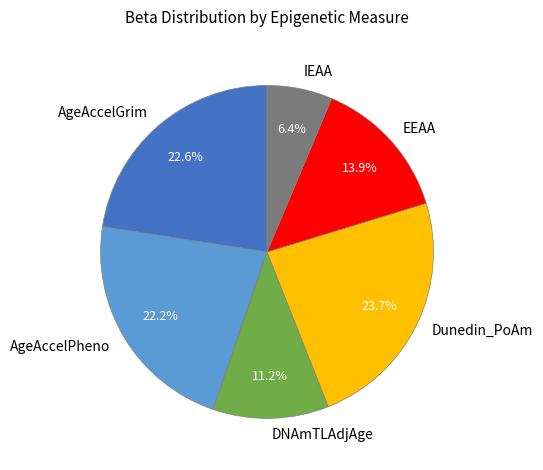

To the nearest percent, what portion does AgeAccelPheno represent?

22%